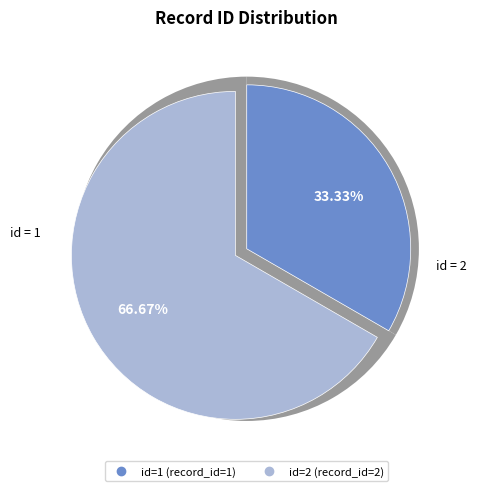

To the nearest percent, what portion does 1 represent?

33%